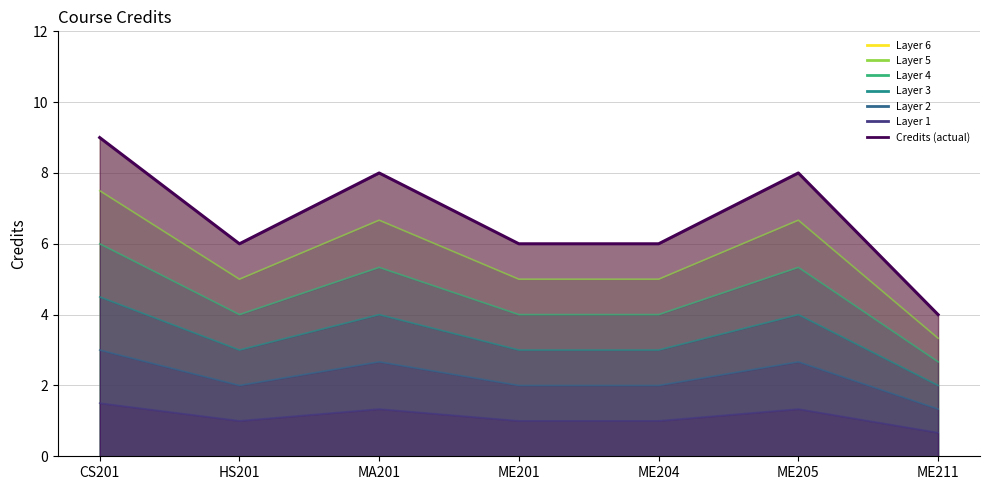

What position from the right is HS201?

6